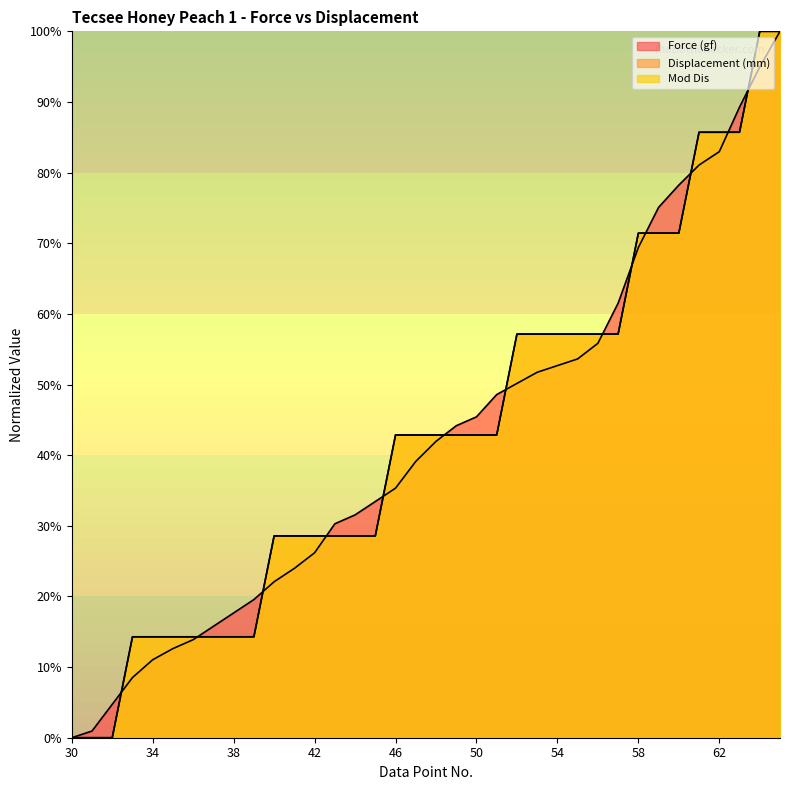

What is the approximate value of Mod Dis at 56?

57.1